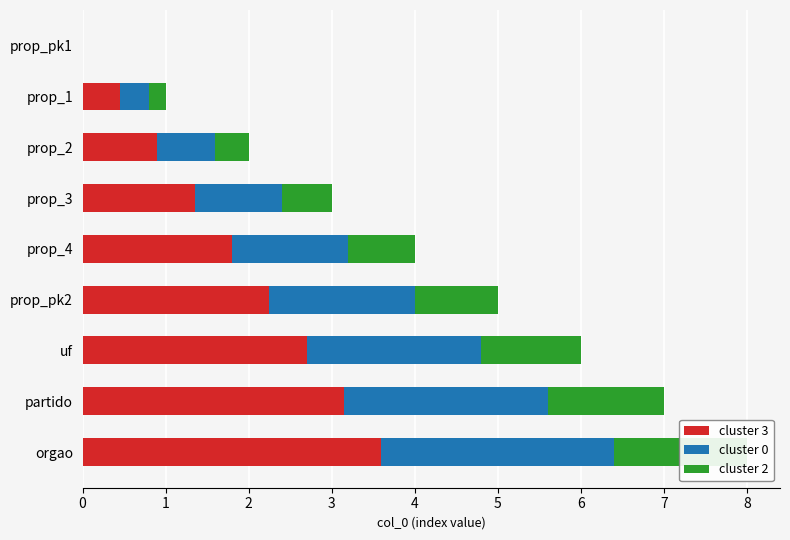

At prop_pk2, list the series in order from smallest to largest.

cluster 2, cluster 0, cluster 3